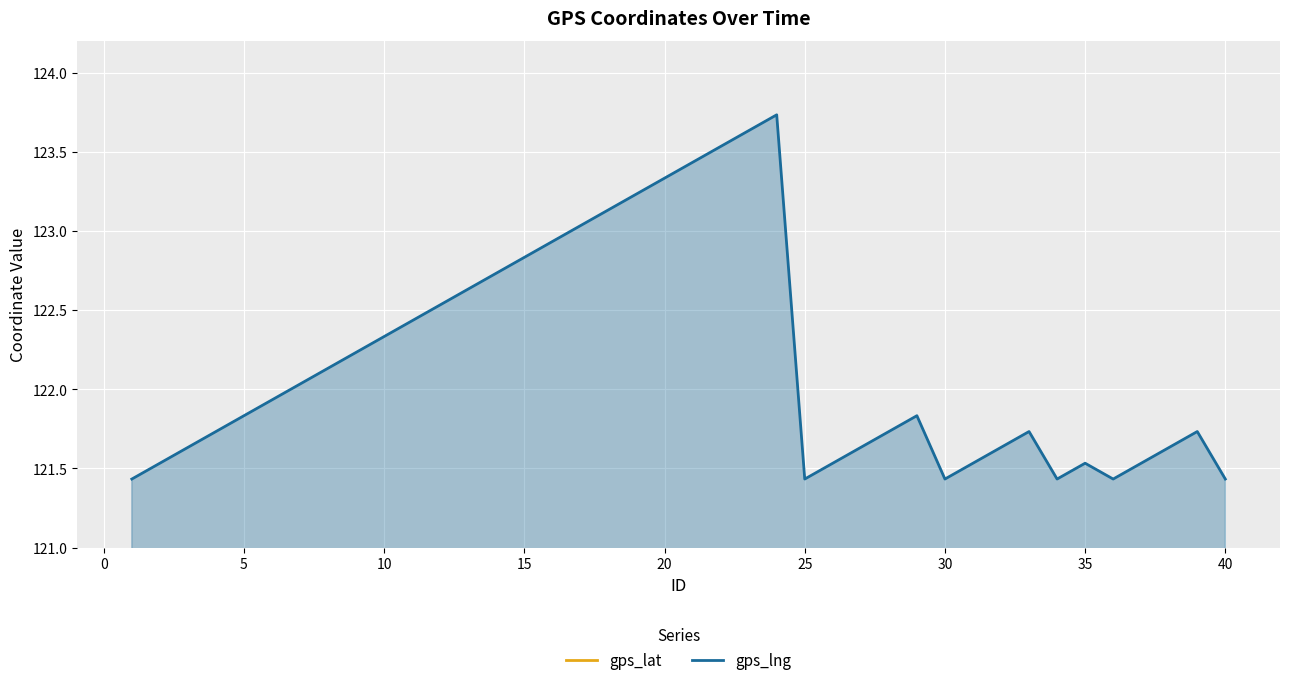

What is the sum of all gps_lat values?

1007.2